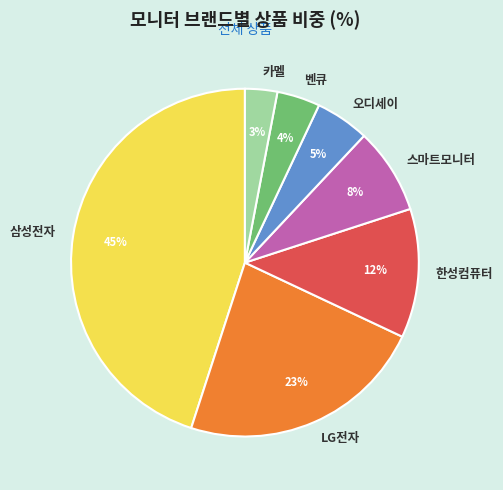

To the nearest percent, what is the average slice percentage?

14%